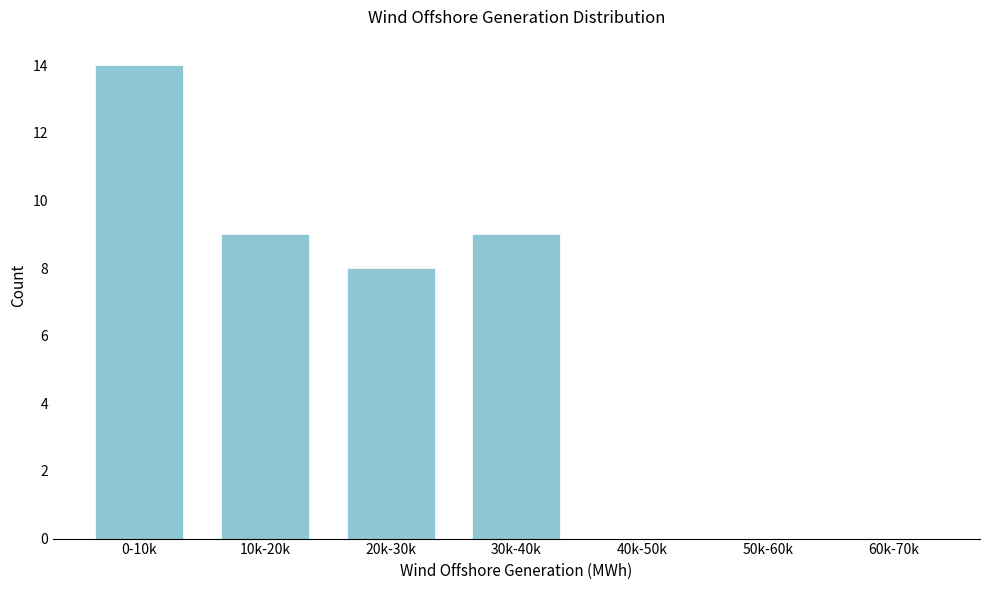

Reading left to right, what are all the values shown in this chart?

0-10k=14	10k-20k=9	20k-30k=8	30k-40k=9	40k-50k=0	50k-60k=0	60k-70k=0